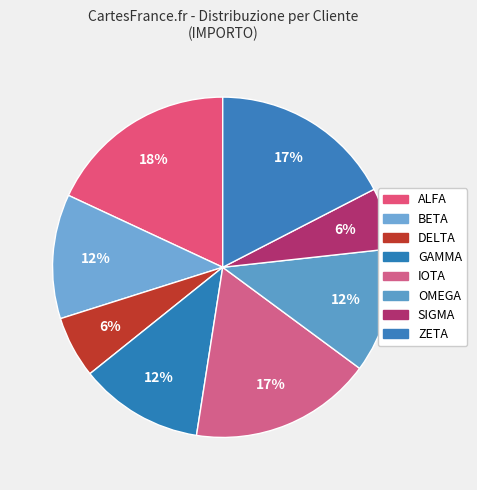

How many slices are in this pie chart?

8